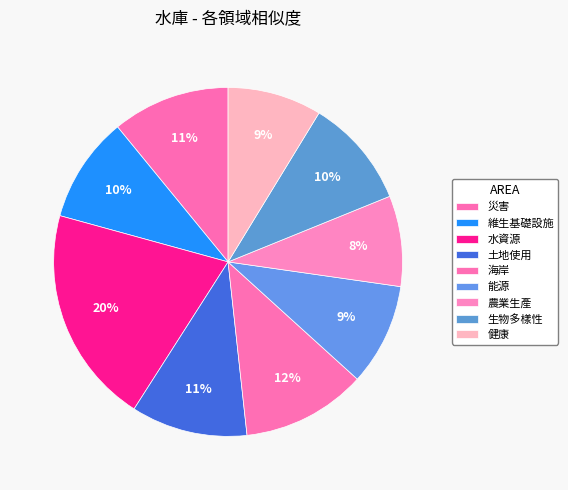

How many segments does this pie chart have?

9